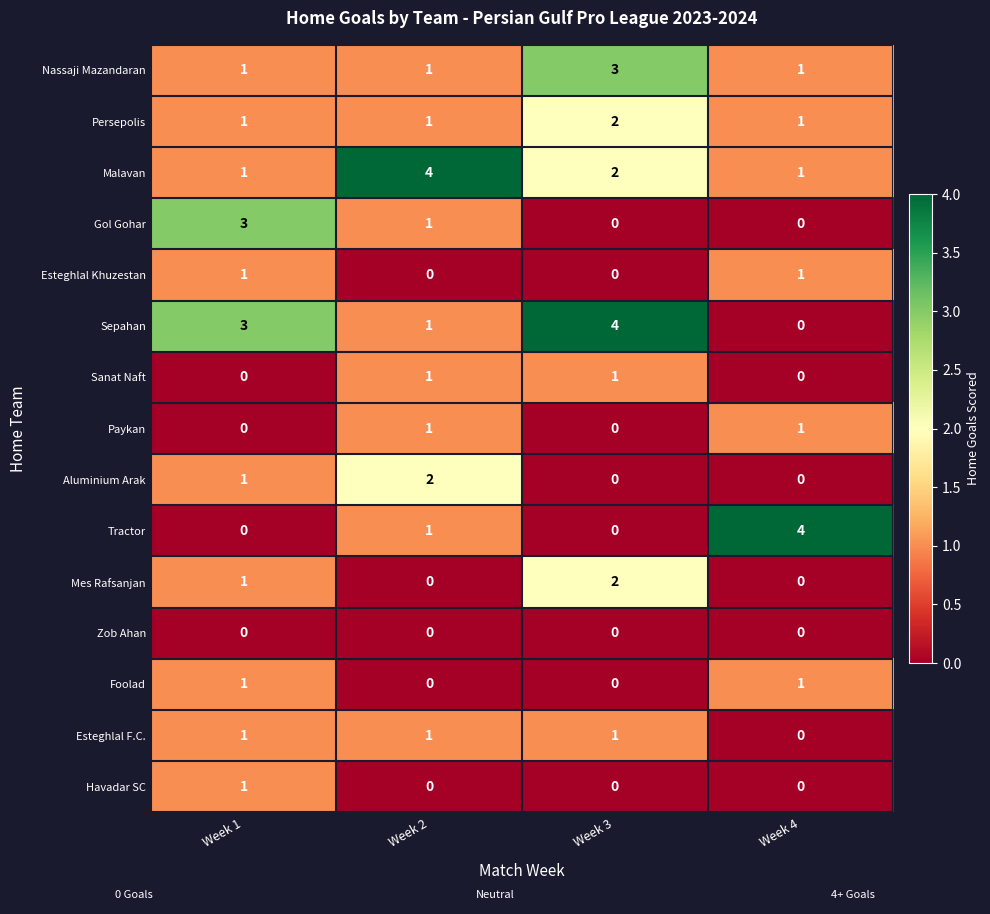

Is the value of Nassaji Mazandaran at Week 1 greater than the value of Mes Rafsanjan at Week 3?

No